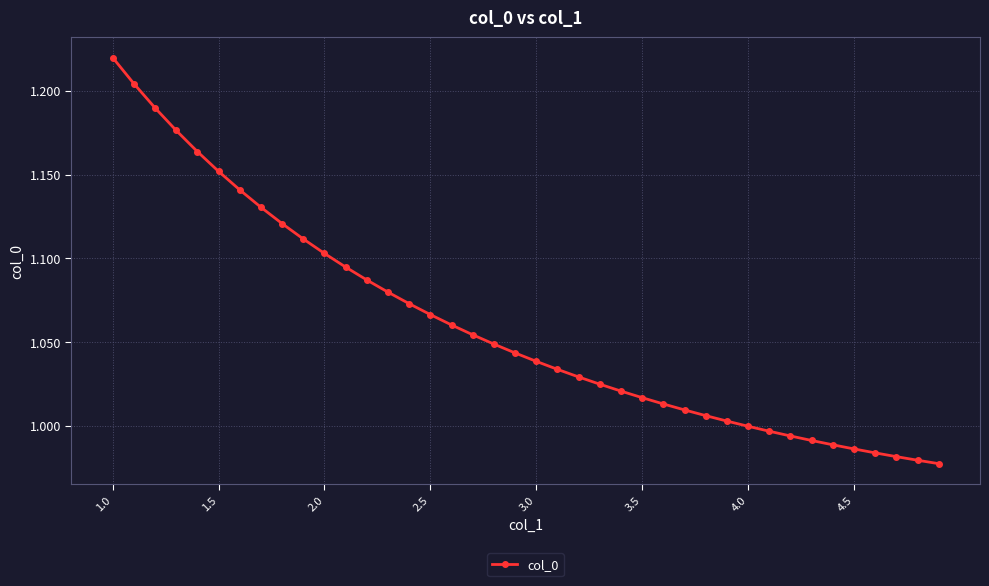

What is the sum of all values?

42.4